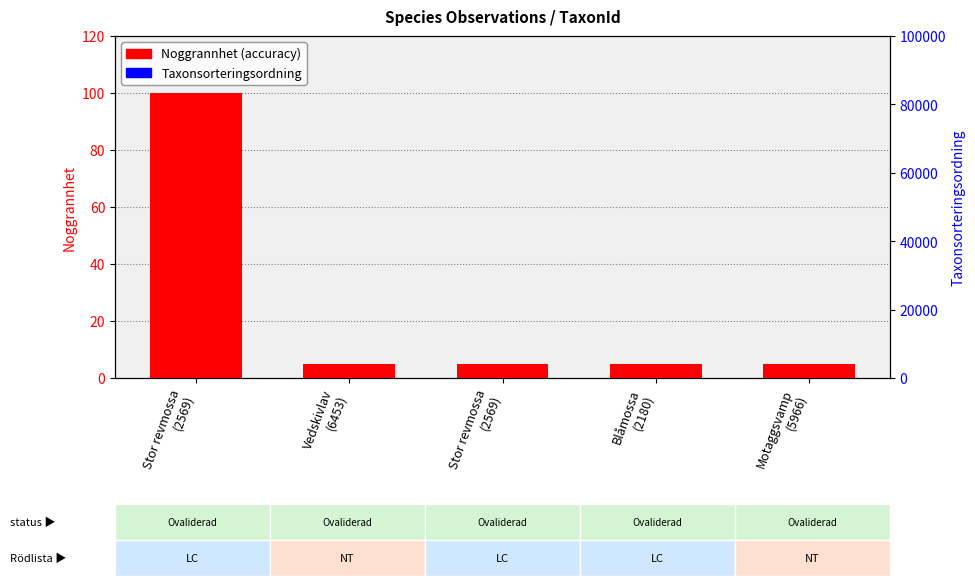

Reading right to left, transcribe all the data shown in this chart.

Noggrannhet (accuracy): 5	5	5	5	100
Taxonsorteringsordning (norm): 2	2	2	2	2